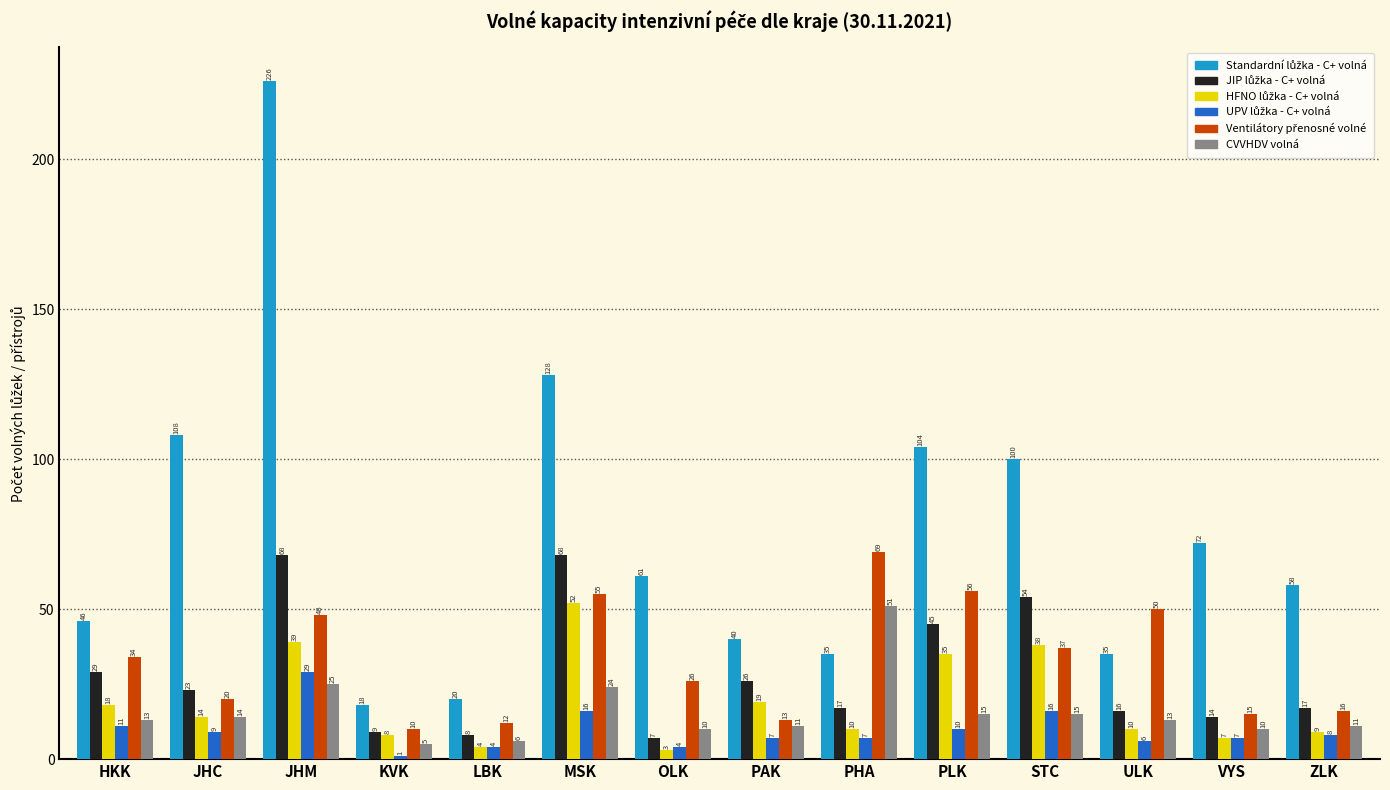

What is the difference between the CVVHDV volná values at MSK and PAK?

13